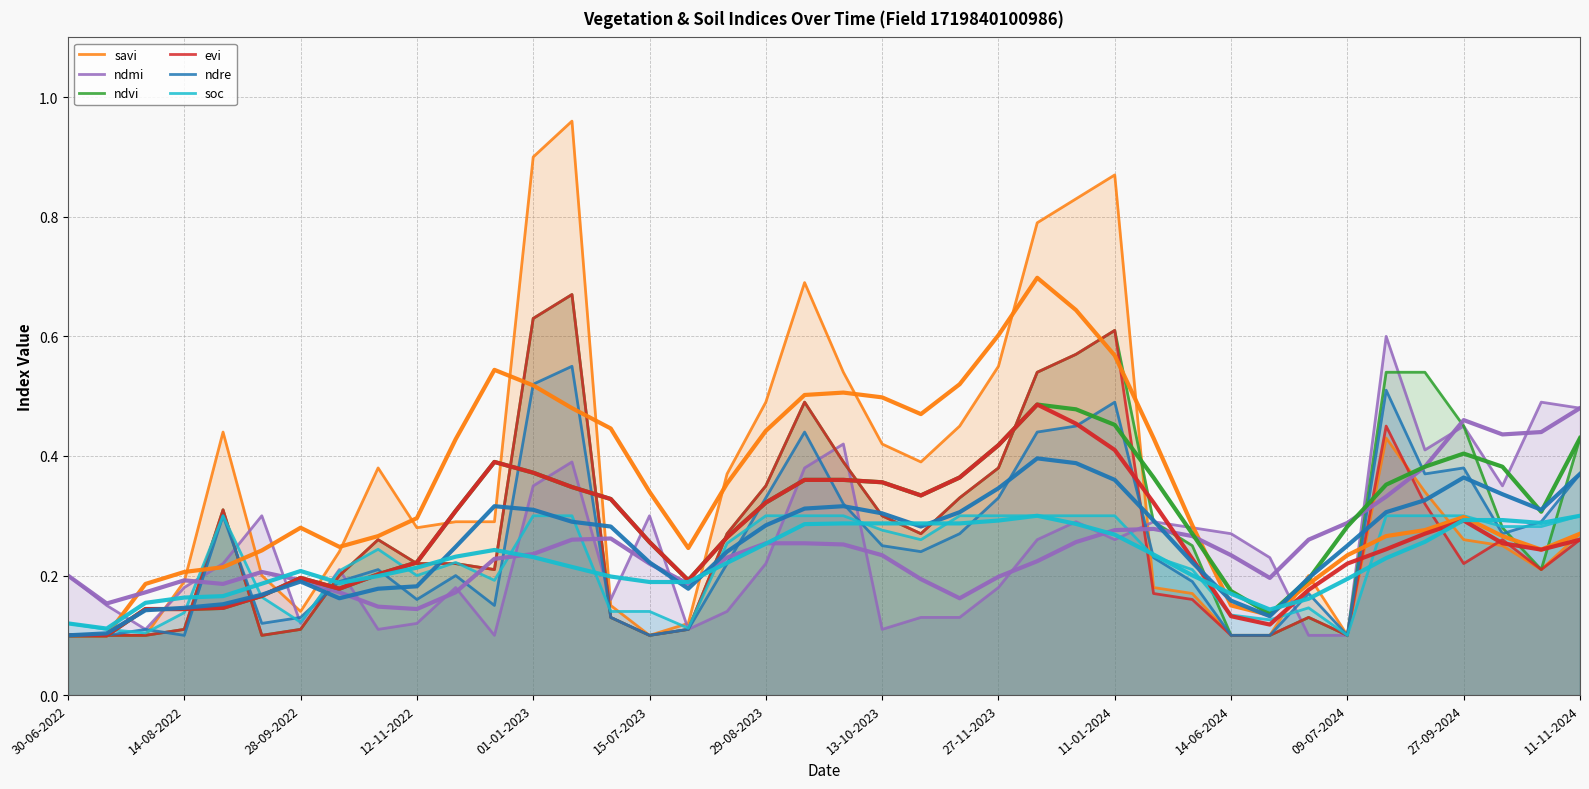

What is the total value across all series at 14-06-2024?

0.8